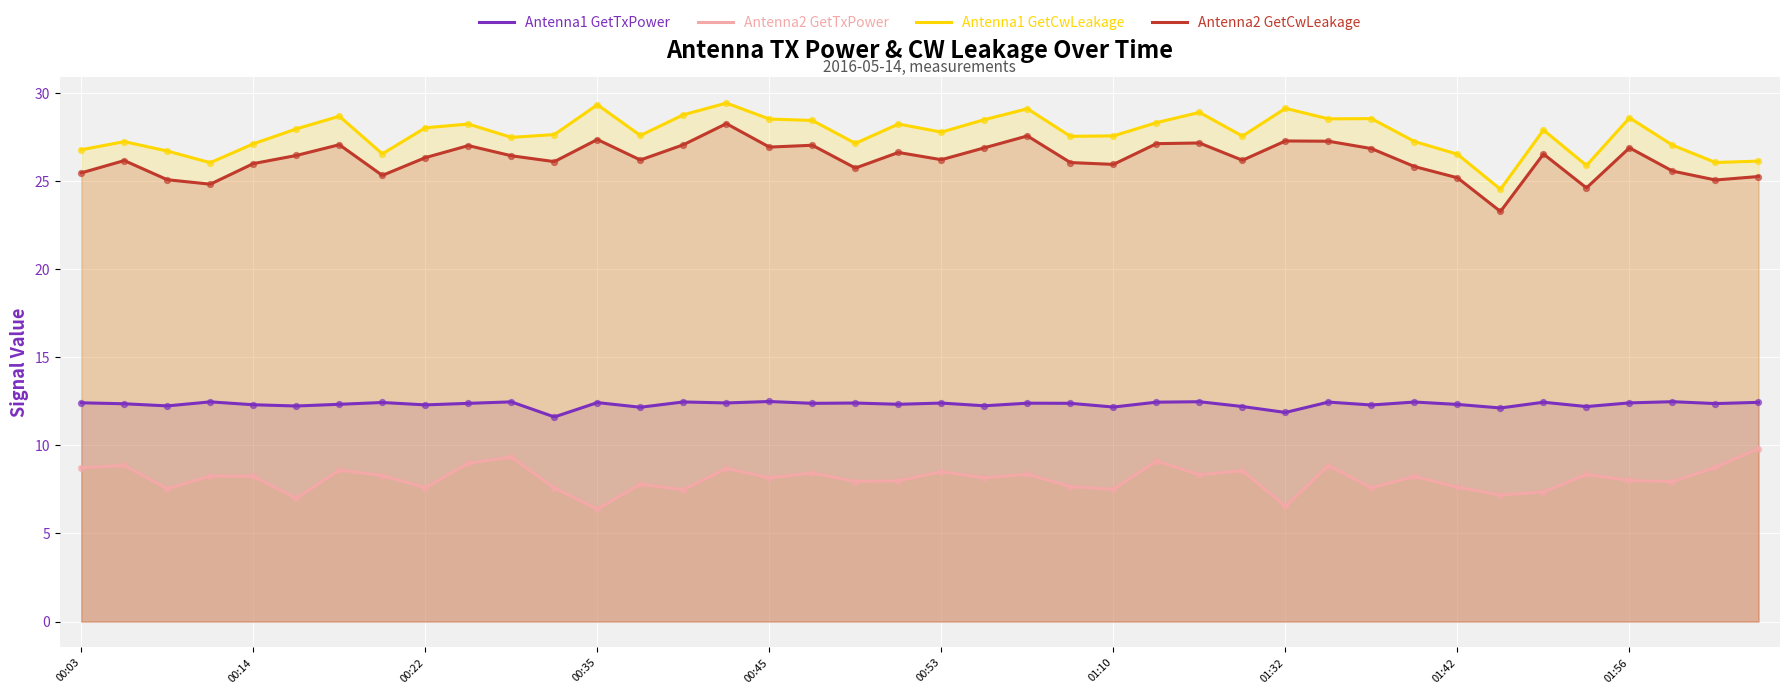

What is the total value across all series at 29?

77.1